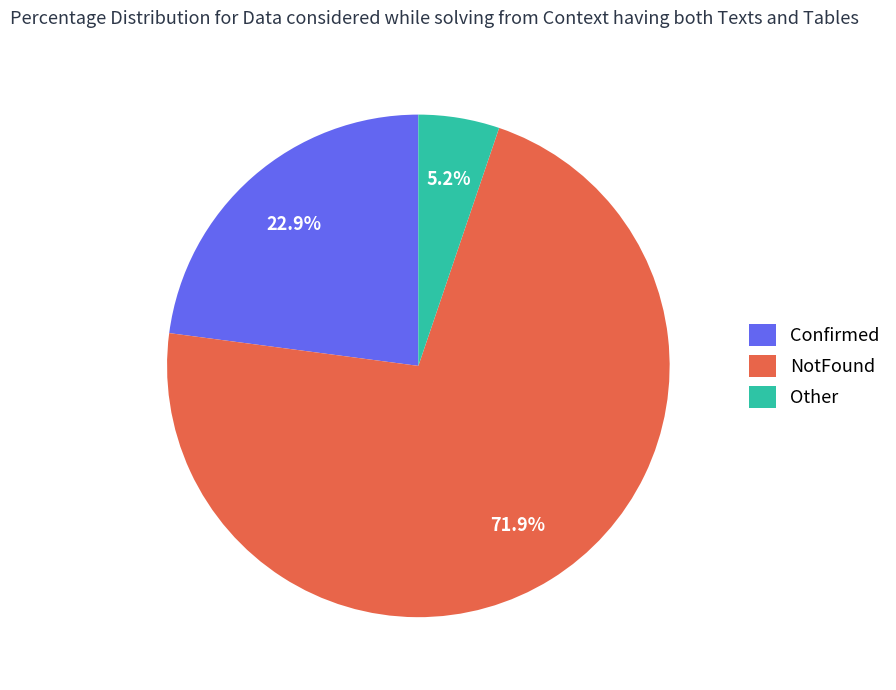

Which slice is the smallest?

Other